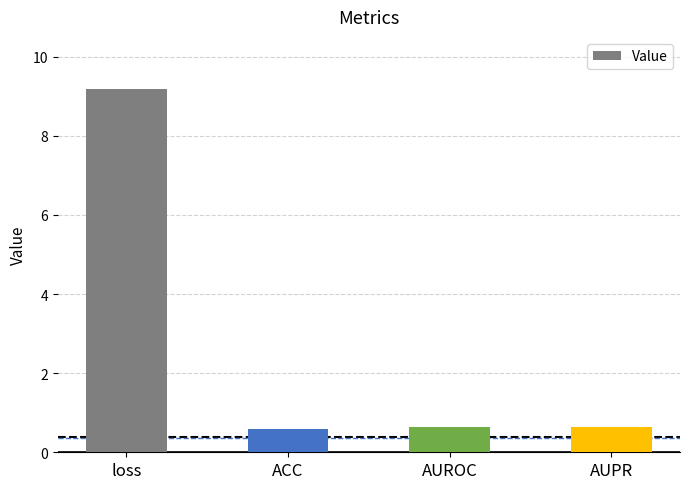

Are the bars grouped side by side (vs. stacked)?

No